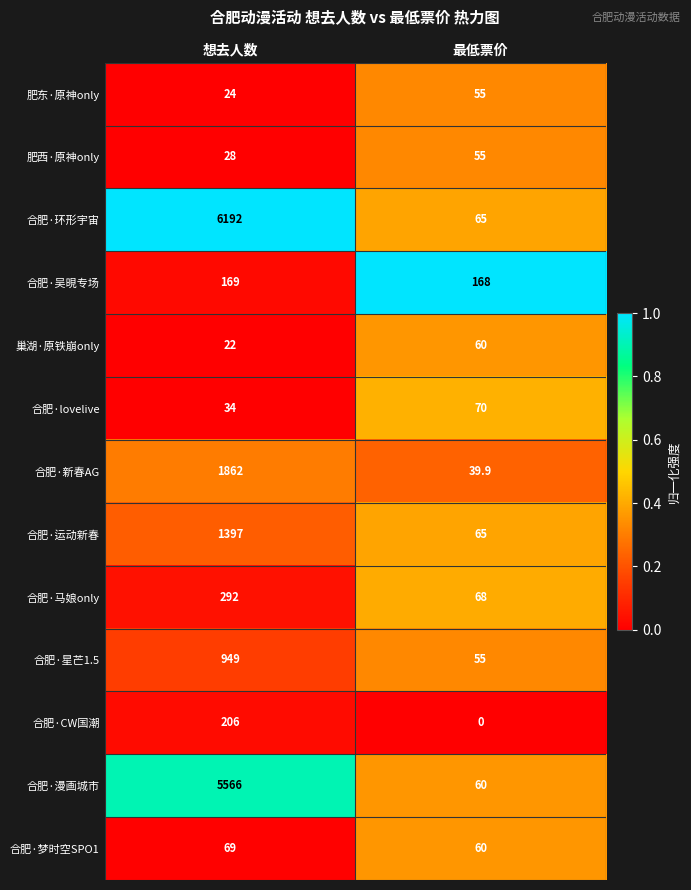

What is the spread (max minus min) of values at 最低票价?

168.0